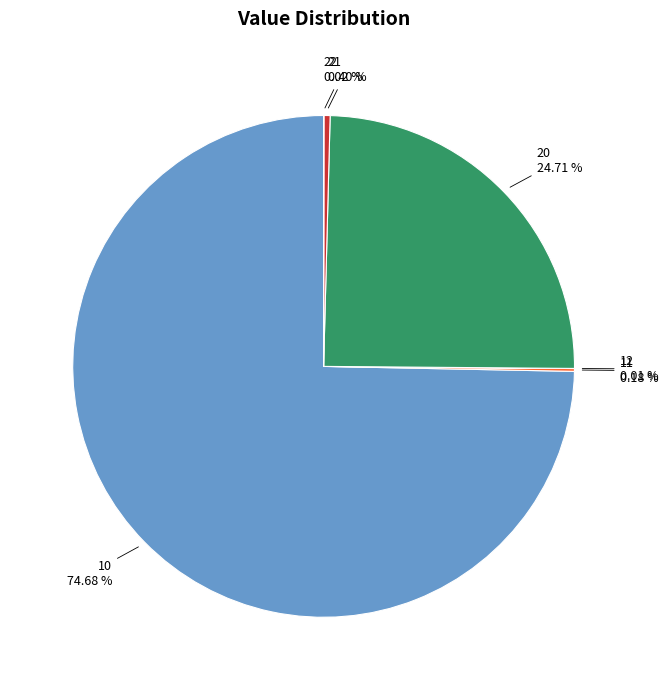

Does any single category account for the majority?

Yes